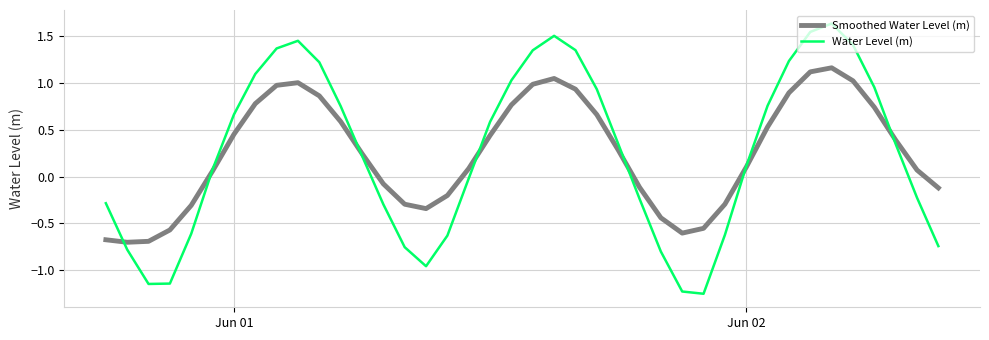

Which series has the widest spread of values?

Water Level (m)